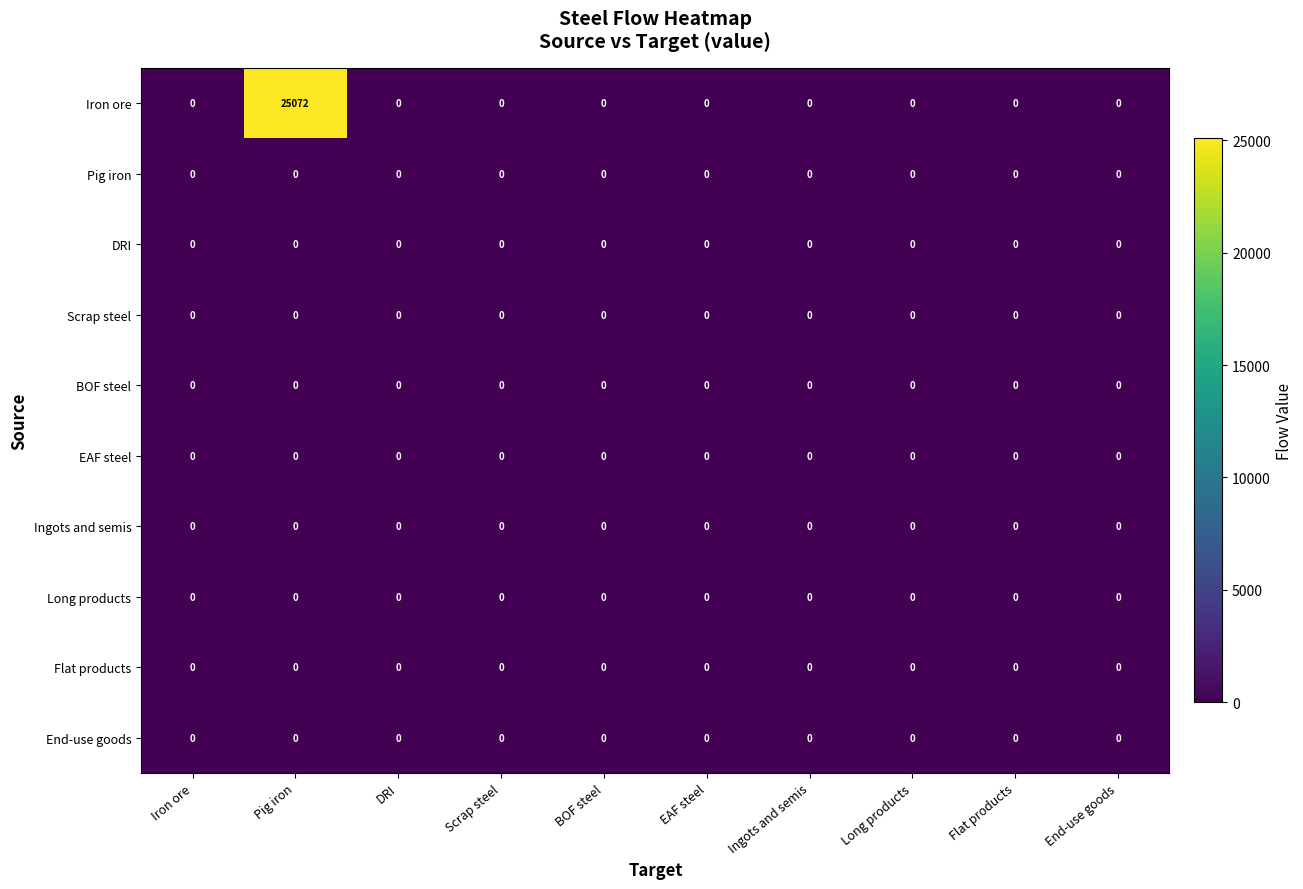

Which series has the widest spread of values?

Iron ore